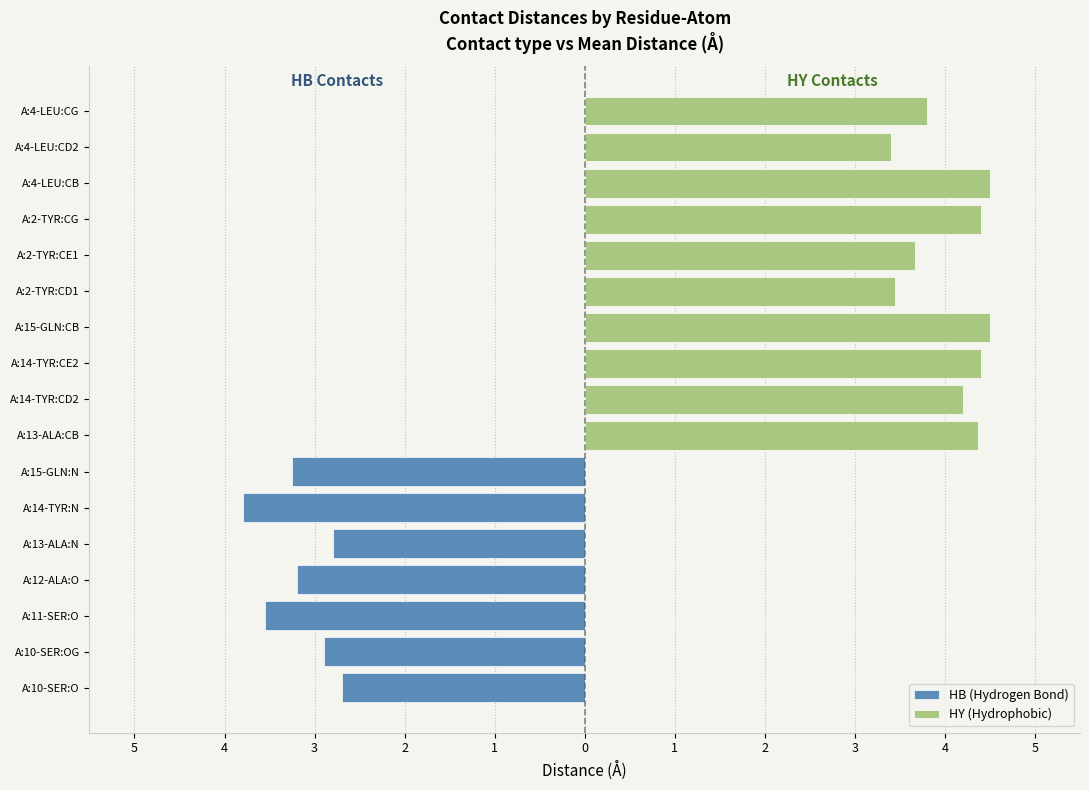

True or false: HB (Hydrogen Bond) has a value of 0.0 at A:13-ALA:CB.

True